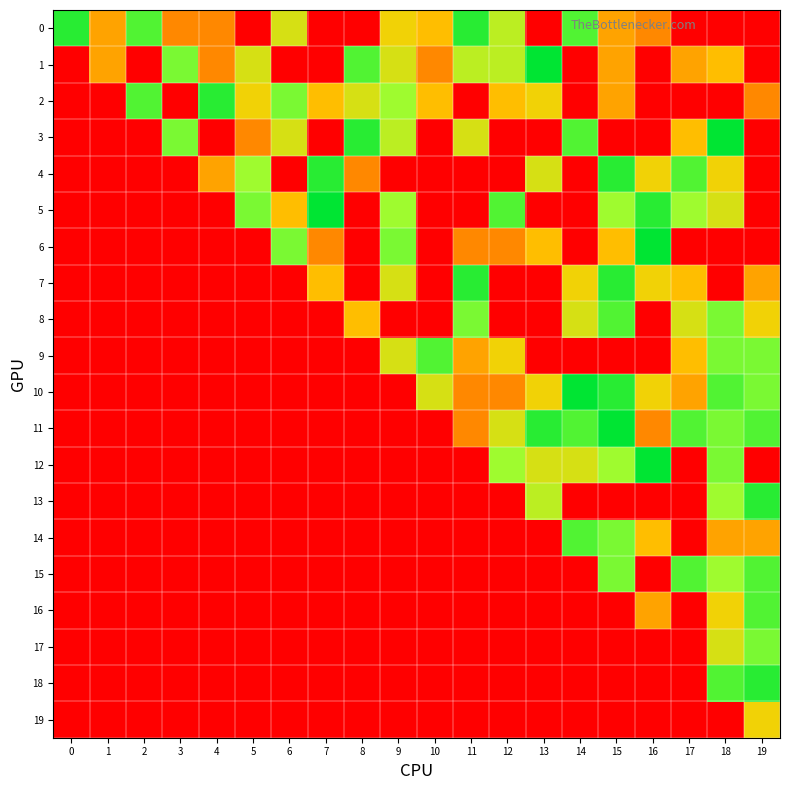

Reading right to left, what are all the values shown in this chart?

0: 19=0	18=0	17=0	16=5	15=6	14=13	13=0	12=10	11=14	10=7	9=8	8=0	7=0	6=9	5=0	4=5	3=5	2=13	1=6	0=14
1: 19=0	18=7	17=6	16=0	15=6	14=0	13=15	12=10	11=10	10=5	9=9	8=13	7=0	6=0	5=9	4=5	3=12	2=0	1=6	0=0
2: 19=5	18=0	17=0	16=0	15=6	14=0	13=8	12=7	11=0	10=7	9=11	8=9	7=7	6=12	5=8	4=14	3=0	2=13	1=0	0=0
3: 19=0	18=15	17=7	16=0	15=0	14=13	13=0	12=0	11=9	10=0	9=10	8=14	7=0	6=9	5=5	4=0	3=12	2=0	1=0	0=0
4: 19=0	18=8	17=13	16=8	15=14	14=0	13=9	12=0	11=0	10=0	9=0	8=5	7=14	6=0	5=11	4=6	3=0	2=0	1=0	0=0
5: 19=0	18=9	17=11	16=14	15=11	14=0	13=0	12=13	11=0	10=0	9=11	8=0	7=15	6=7	5=12	4=0	3=0	2=0	1=0	0=0
6: 19=0	18=0	17=0	16=15	15=7	14=0	13=7	12=5	11=5	10=0	9=12	8=0	7=5	6=12	5=0	4=0	3=0	2=0	1=0	0=0
7: 19=6	18=0	17=7	16=8	15=14	14=8	13=0	12=0	11=14	10=0	9=9	8=0	7=7	6=0	5=0	4=0	3=0	2=0	1=0	0=0
8: 19=8	18=12	17=9	16=0	15=13	14=9	13=0	12=0	11=12	10=0	9=0	8=7	7=0	6=0	5=0	4=0	3=0	2=0	1=0	0=0
9: 19=12	18=12	17=7	16=0	15=0	14=0	13=0	12=8	11=6	10=13	9=9	8=0	7=0	6=0	5=0	4=0	3=0	2=0	1=0	0=0
10: 19=12	18=13	17=6	16=8	15=14	14=15	13=8	12=5	11=5	10=9	9=0	8=0	7=0	6=0	5=0	4=0	3=0	2=0	1=0	0=0
11: 19=13	18=12	17=13	16=5	15=15	14=13	13=14	12=9	11=5	10=0	9=0	8=0	7=0	6=0	5=0	4=0	3=0	2=0	1=0	0=0
12: 19=0	18=12	17=0	16=15	15=11	14=9	13=9	12=11	11=0	10=0	9=0	8=0	7=0	6=0	5=0	4=0	3=0	2=0	1=0	0=0
13: 19=14	18=11	17=0	16=0	15=0	14=0	13=10	12=0	11=0	10=0	9=0	8=0	7=0	6=0	5=0	4=0	3=0	2=0	1=0	0=0
14: 19=6	18=6	17=0	16=7	15=12	14=13	13=0	12=0	11=0	10=0	9=0	8=0	7=0	6=0	5=0	4=0	3=0	2=0	1=0	0=0
15: 19=13	18=11	17=13	16=0	15=12	14=0	13=0	12=0	11=0	10=0	9=0	8=0	7=0	6=0	5=0	4=0	3=0	2=0	1=0	0=0
16: 19=13	18=8	17=0	16=6	15=0	14=0	13=0	12=0	11=0	10=0	9=0	8=0	7=0	6=0	5=0	4=0	3=0	2=0	1=0	0=0
17: 19=12	18=9	17=0	16=0	15=0	14=0	13=0	12=0	11=0	10=0	9=0	8=0	7=0	6=0	5=0	4=0	3=0	2=0	1=0	0=0
18: 19=14	18=13	17=0	16=0	15=0	14=0	13=0	12=0	11=0	10=0	9=0	8=0	7=0	6=0	5=0	4=0	3=0	2=0	1=0	0=0
19: 19=8	18=0	17=0	16=0	15=0	14=0	13=0	12=0	11=0	10=0	9=0	8=0	7=0	6=0	5=0	4=0	3=0	2=0	1=0	0=0